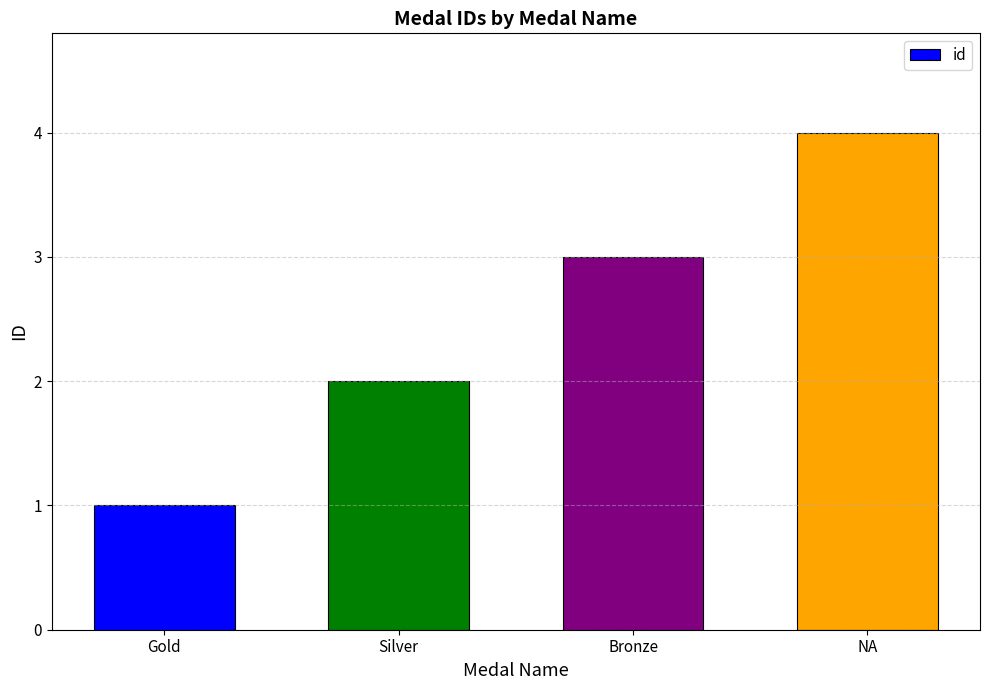

What is the difference between the maximum and minimum values?

3